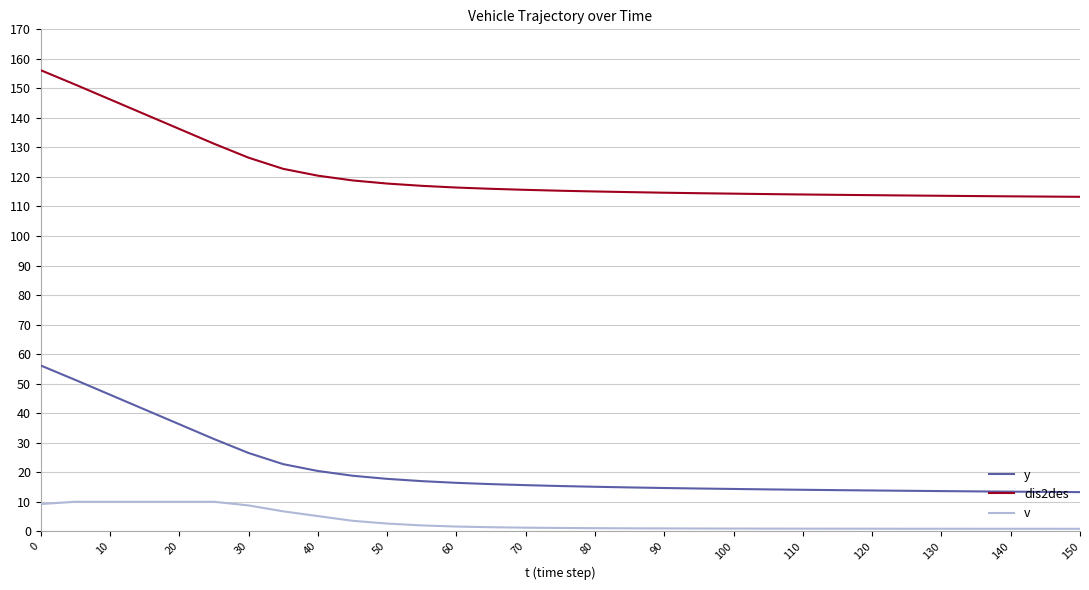

What is the difference between the maximum and minimum values in the y series?

42.9